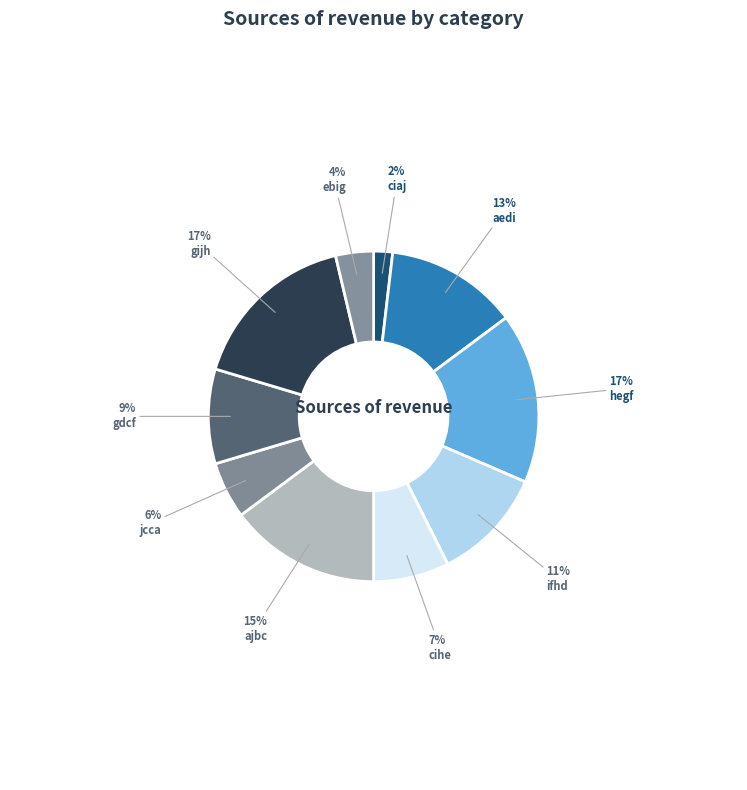

To the nearest percent, what is the average slice percentage?

10%